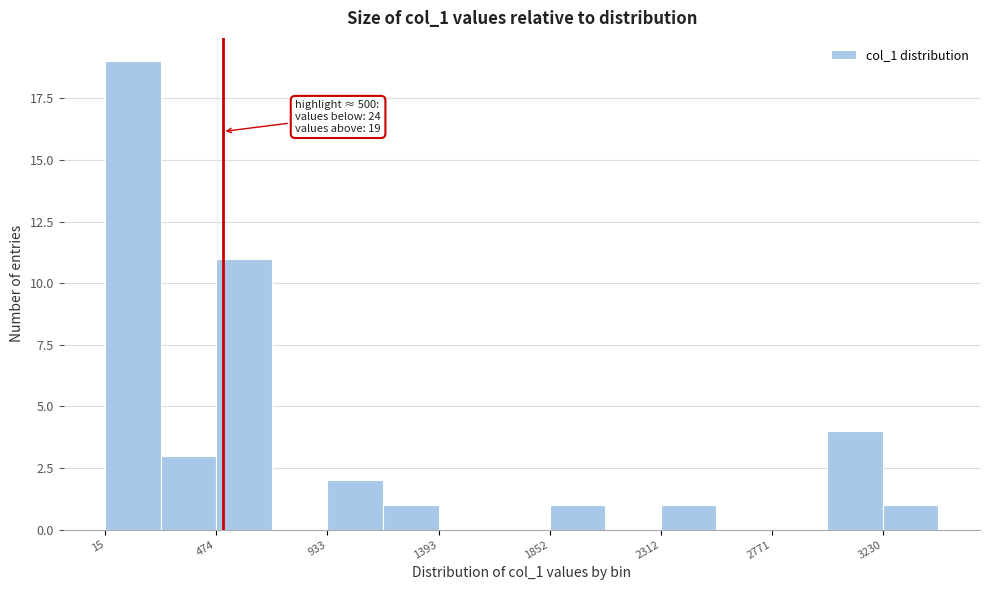

Which range on the x-axis has the tallest bar?

0 to 250